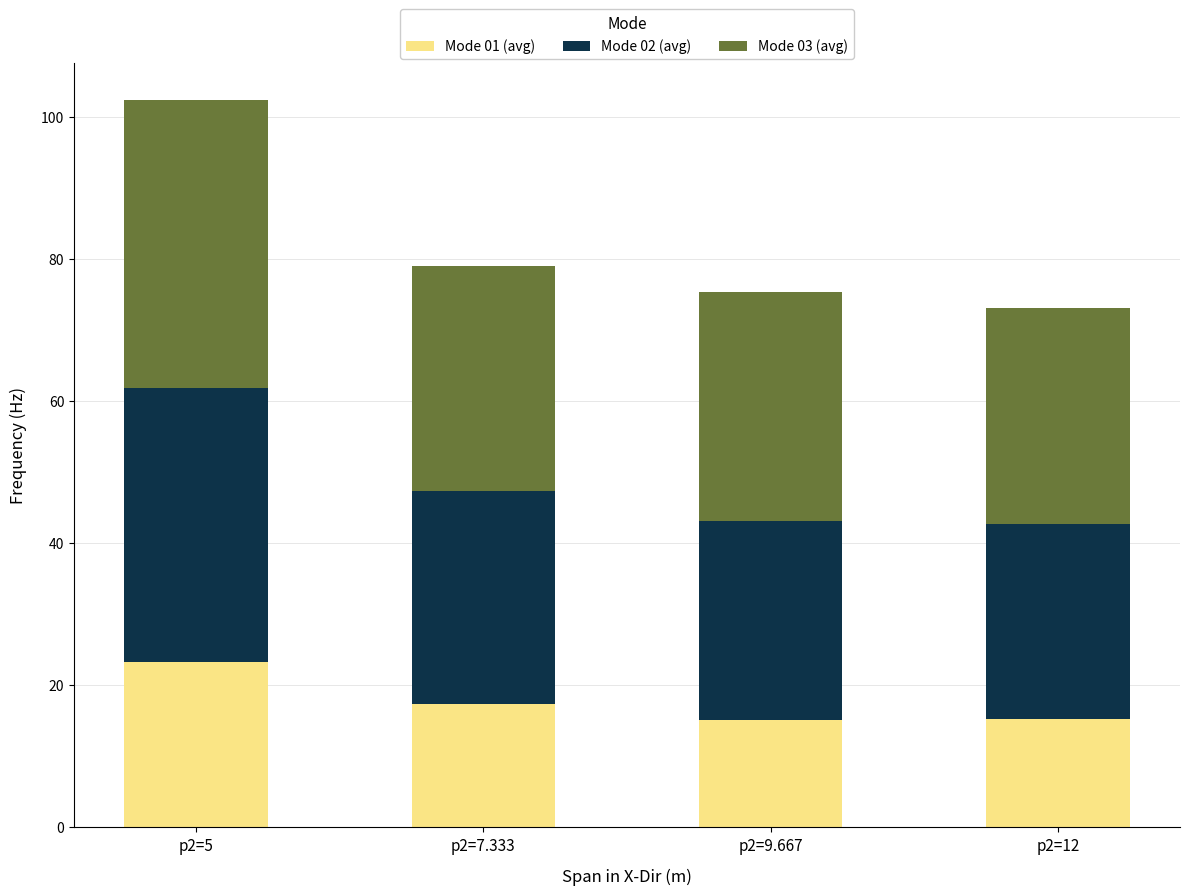

Are the bars horizontal?

No